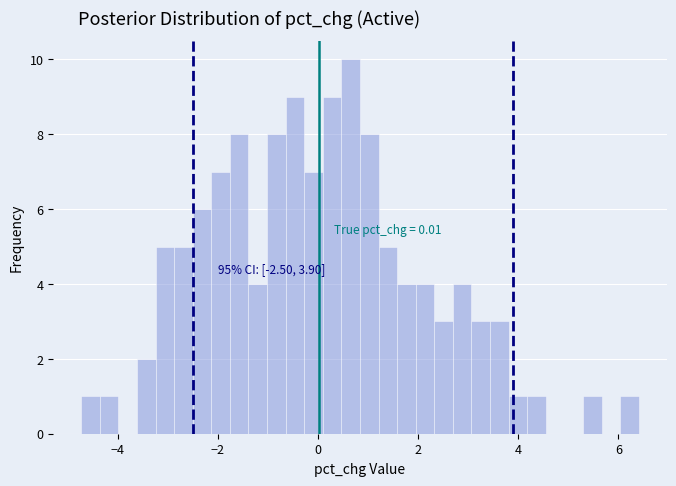

Around what value on the x-axis is the tallest bar? Give the approximate position of its centre, as read against the axis.

0.6